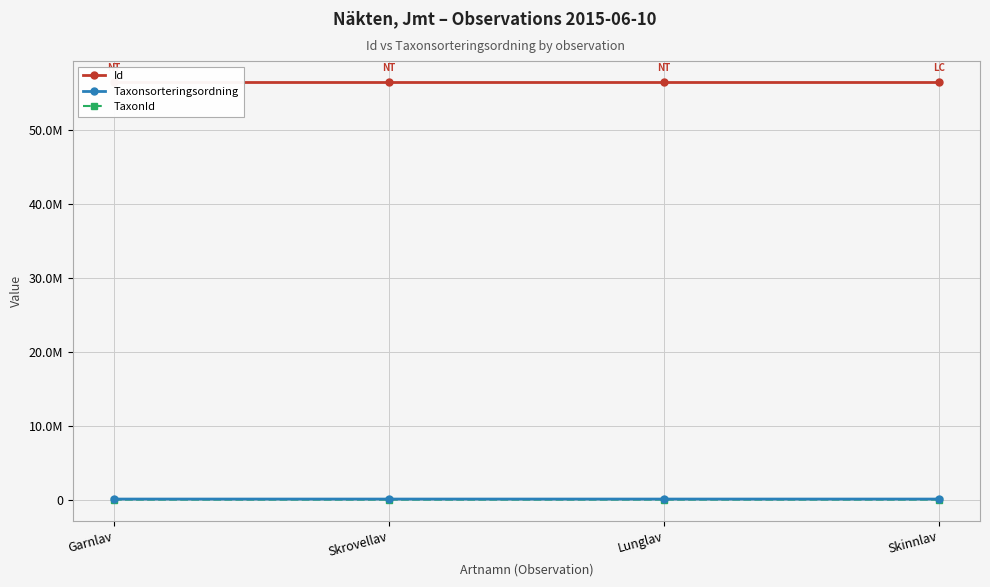

What is the maximum value for Taxonsorteringsordning?

78570